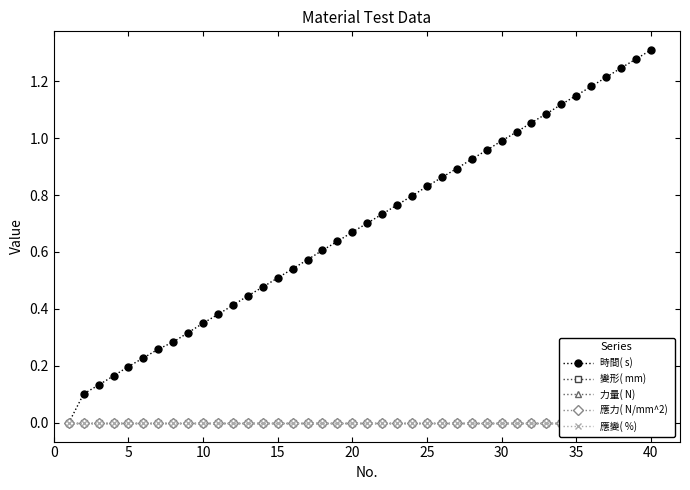

Is the value of 應變( %)  at 31 greater than the value of 變形( mm)  at 40?

No